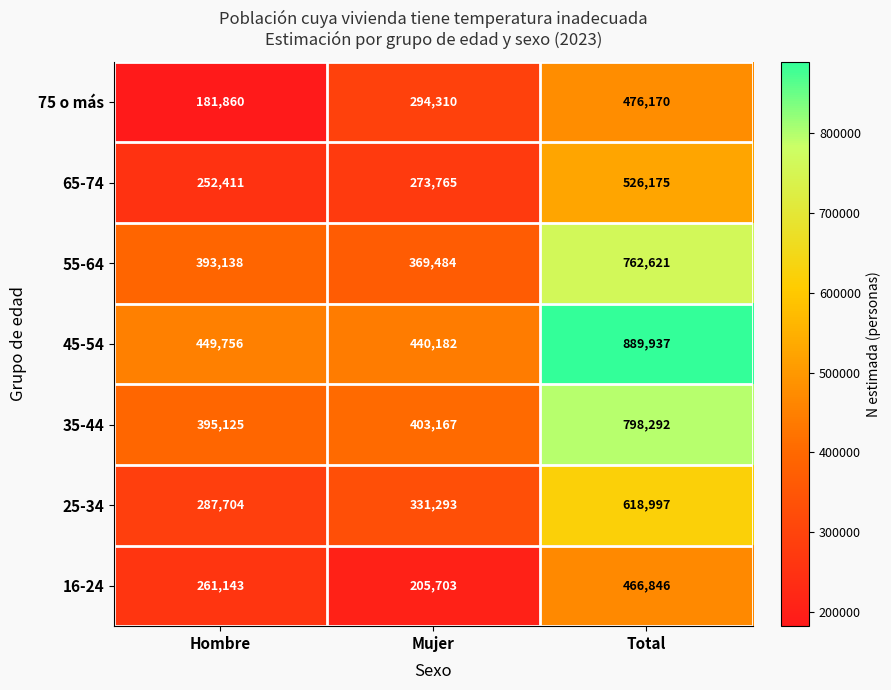

What is the difference between the highest and lowest values at Mujer?

234479